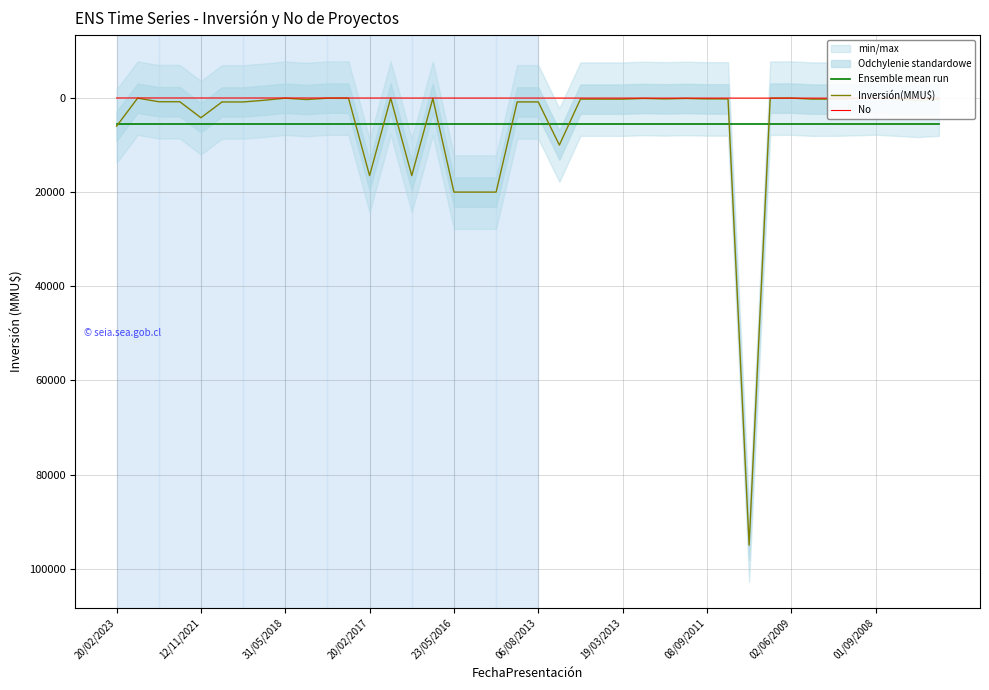

Read the Inversión(MMU$) value at 20/02/2023.

6000.0